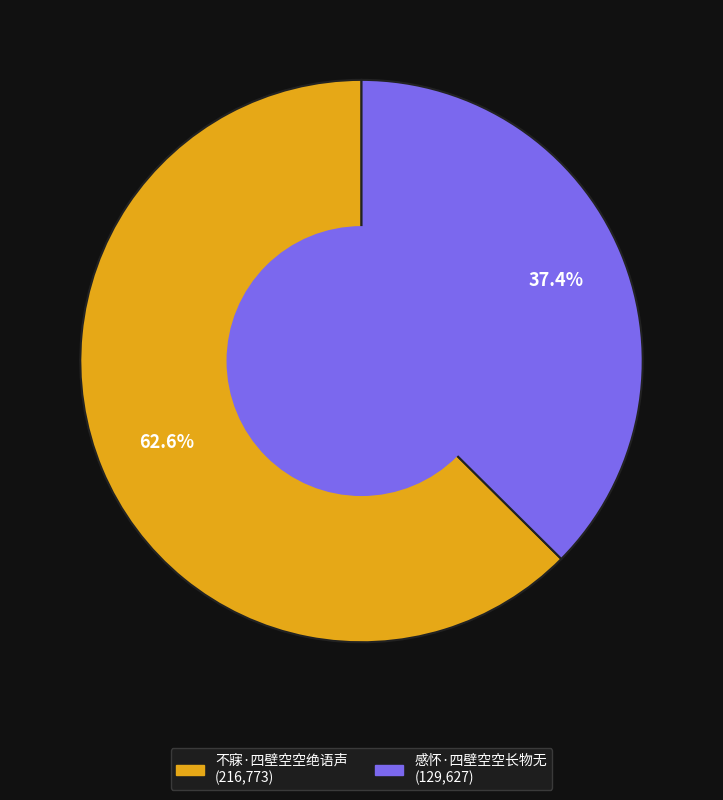

To the nearest percent, what percentage of the pie is 感怀·四壁空空长物无?

37%